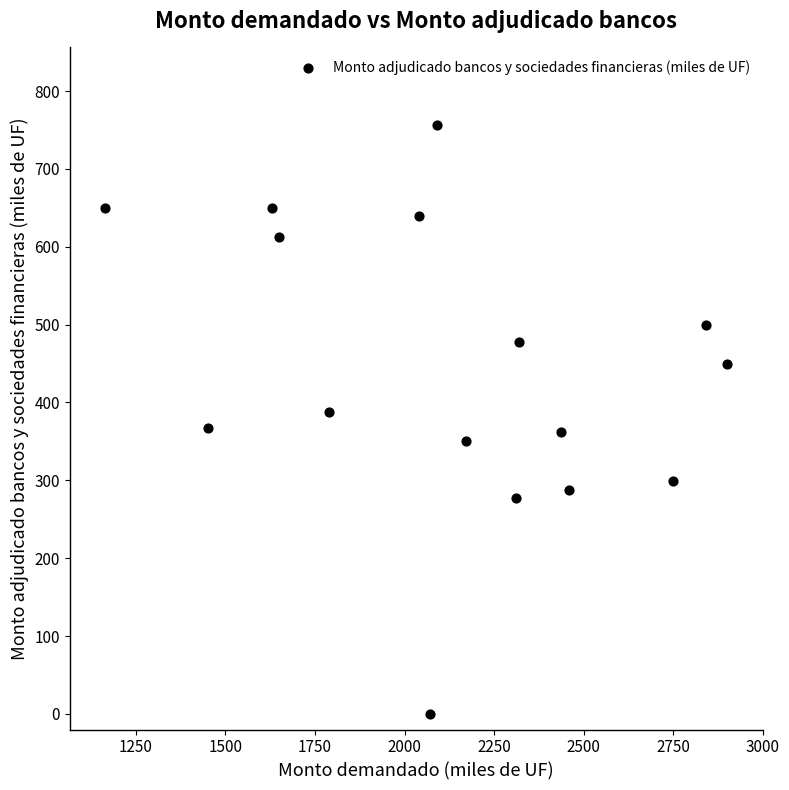

What is the range of X values (max minus min)?

1735.0